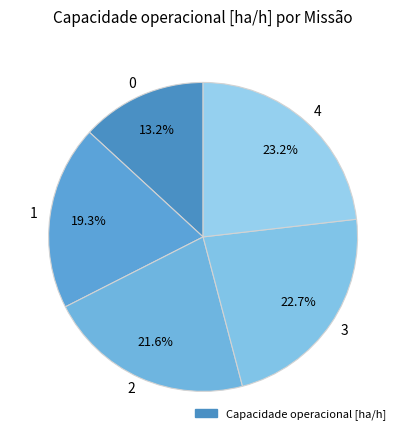

Which has a higher value, 3 or 1?

3